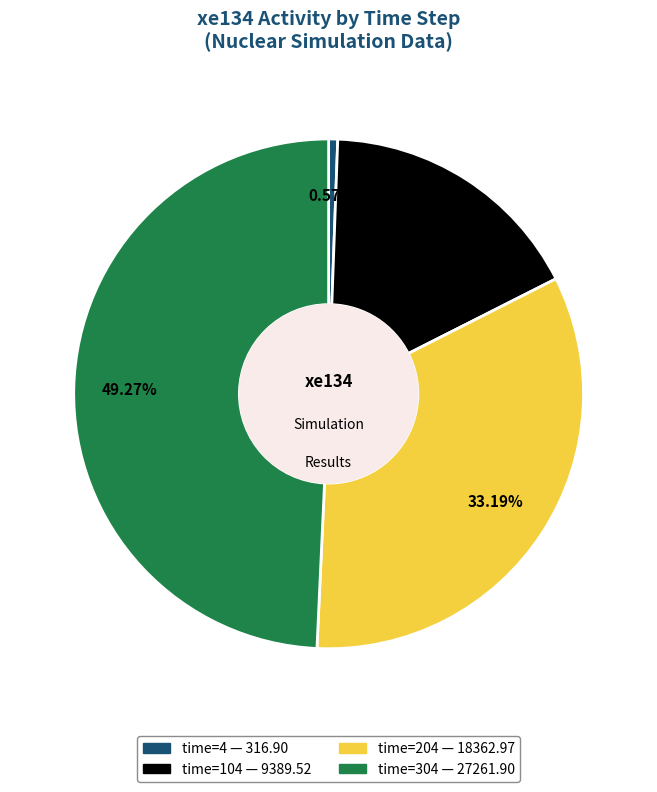

Count the number of slices in the pie.

4